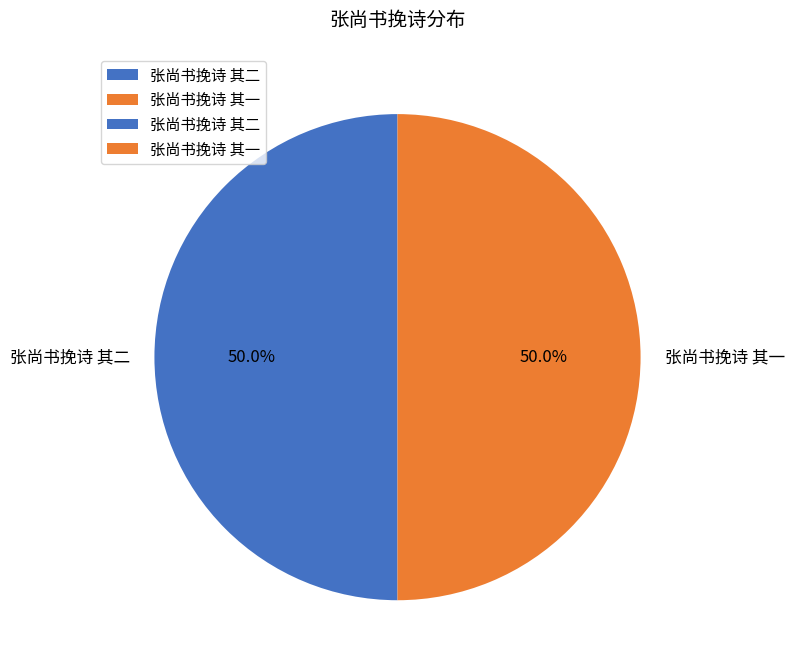

To the nearest percent, what portion does 张尚书挽诗 其一 represent?

50%